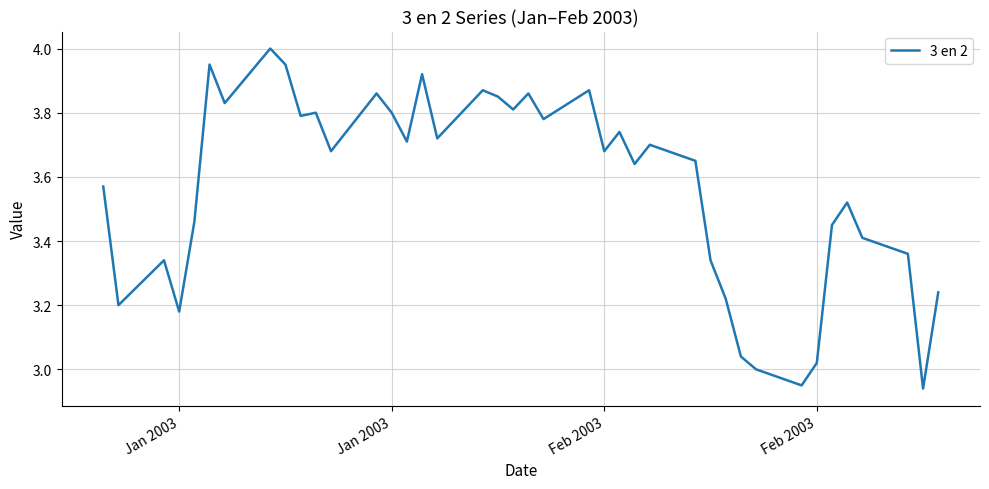

What is the difference between the maximum and minimum values?

1.1